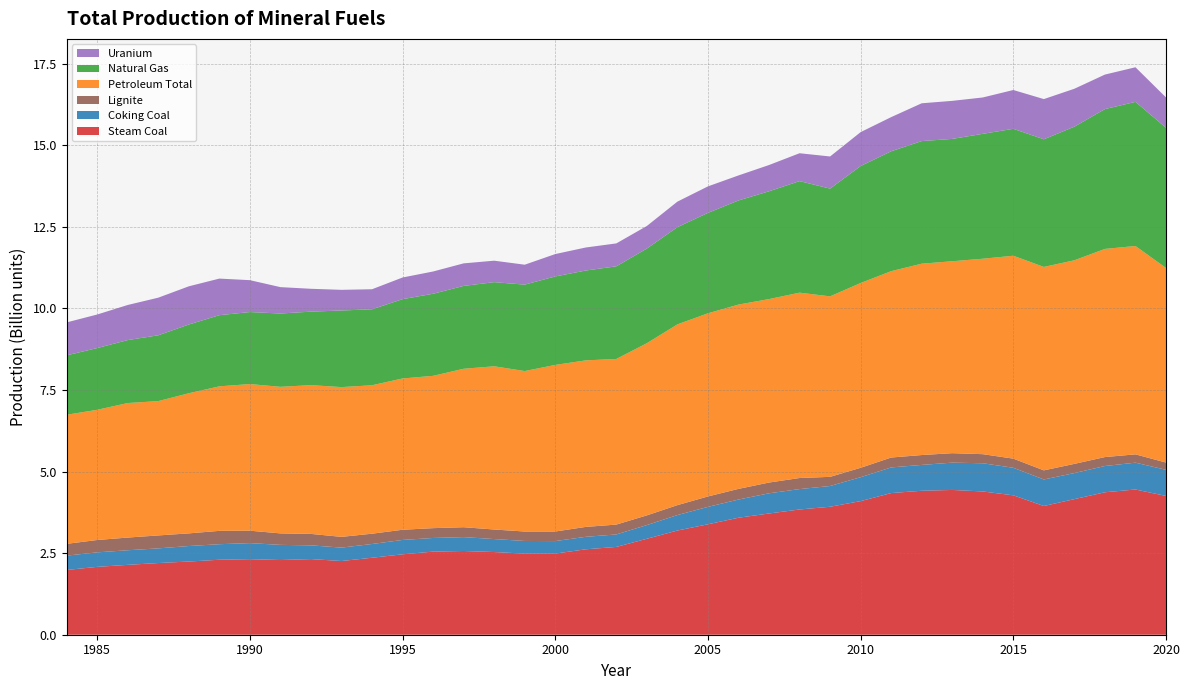

Reading left to right, transcribe all the data shown in this chart.

Steam Coal: 1984545701	2079192762	2141039784	2196329711	2242644959	2297280349	2315215405	2288562315	2317552470	2258599130	2358469294	2464103157	2546357455	2565416915	2533580943	2485286615	2486362511	2617453259	2690425262	2940149416	3192583057	3384032805	3584539581	3714753241	3837647360	3921037917	4093694167	4340393395	4411200248	4436292606	4389774731	4271411939	3944351852	4154974673	4364926906	4449889692	4252601018
Coking Coal: 439443133	444515598	447335300	449367430	475163000	476202417	491603770	464654390	420806373	410518480	421238500	440288110	418180290	425195980	397855170	387598740	382944550	382572830	382254240	419362296	473987057	533191273	557593175	618648219	624698083	635657384	732783510	785922232	791664822	836729076	864214794	844124892	812581204	798688055	804700234	822113654	800620831
Lignite: 360814032	378669882	388743522	396852134	387609598	408804798	380691779	351909015	350948625	329597560	315782790	312043680	301350828	303744060	292480864	289654797	293377469	303758682	302211847	297611763	304057870	319852059	326631993	329756850	339373308	280791804	288408437	303452261	302947507	289922083	278440353	280122416	279424269	281484009	274041253	254803654	222375052
Petroleum Total: 3955550070	3989180092	4122081810	4115976705	4293615331	4428506246	4493201075	4491077740	4558293135	4588840799	4548524695	4635580896	4666662664	4854704395	5001602093	4916704326	5104720059	5102957380	5075175860	5275818974	5538806145	5612004714	5647514980	5621560533	5679566494	5530580650	5662139505	5710007115	5863313817	5880920433	5988564083	6217106798	6233525446	6238668940	6378087723	6384566027	5962557911
Natural Gas: 1820618730	1892310322	1929095794	2016425544	2106360390	2180339701	2206445904	2246328245	2252120115	2347071261	2327860709	2429991304	2515245643	2538730502	2577678042	2648317846	2710644091	2753025374	2838724909	2900487890	2979613483	3076856680	3190178898	3302775371	3417946611	3301543773	3584516774	3674276142	3756783486	3749027774	3827194736	3889217685	3911152485	4094153709	4284605182	4415936683	4297239627
Uranium: 1009123500	1027900500	1075668000	1152541500	1170147000	1121125500	977229000	808335000	700260000	633072000	614163000	663861000	681895500	691267500	657838500	610302000	685905000	705655500	701646000	691069500	781308000	811866000	766771500	804655500	854353500	984604500	1038840000	1045918500	1158234000	1165494000	1113882000	1188775500	1231527000	1161633000	1057369500	1060587000	928438500